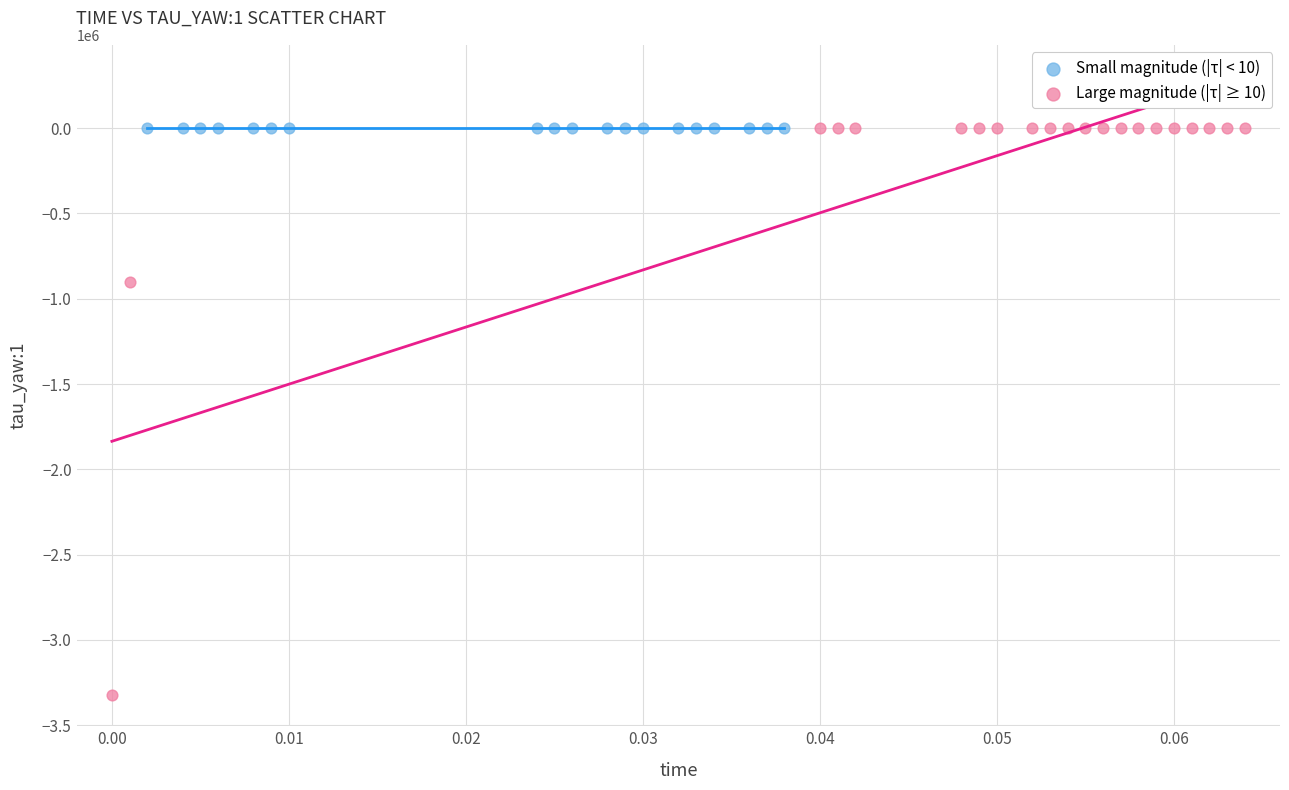

Which series reaches the minimum Y coordinate?

Large magnitude (|τ| ≥ 10)